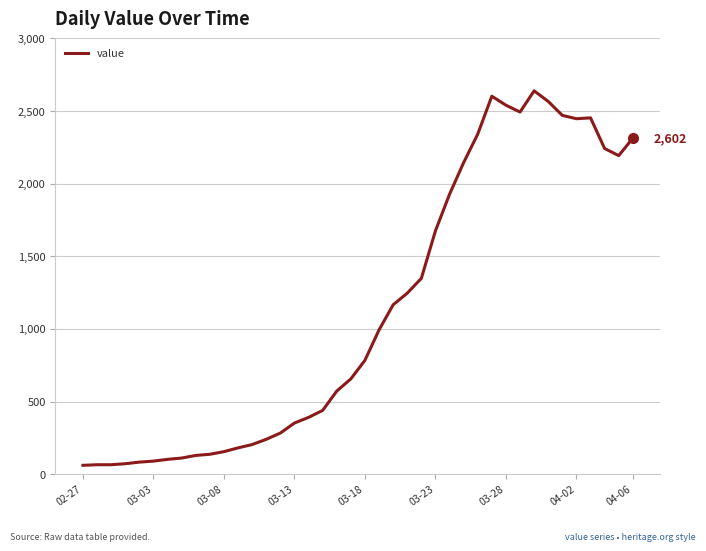

What is the difference between the maximum and second lowest values?

2574